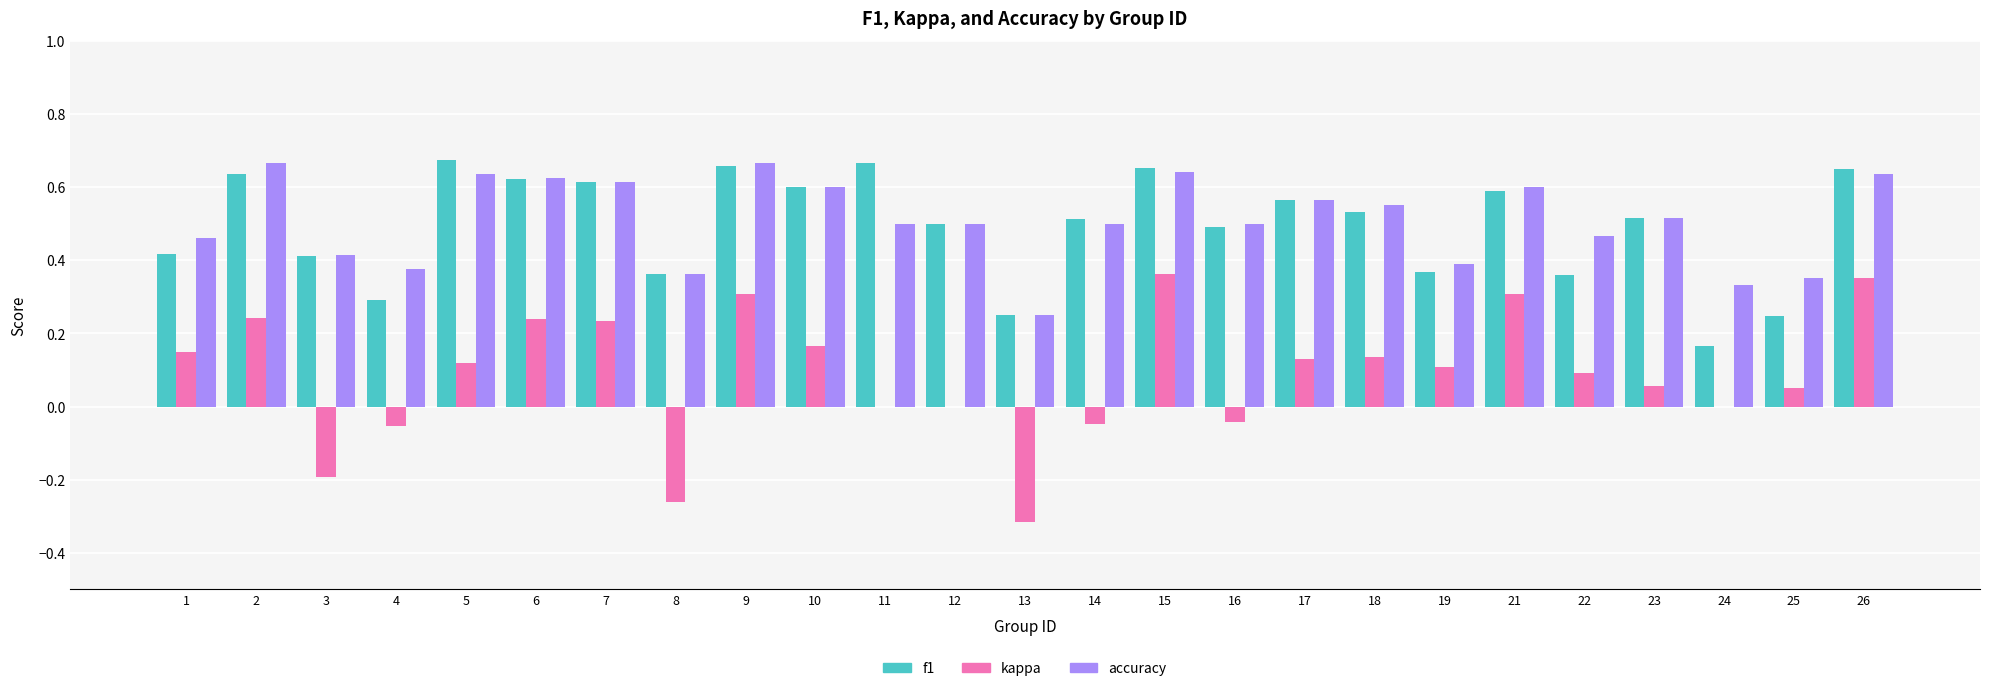

Count the number of data series in this chart.

3